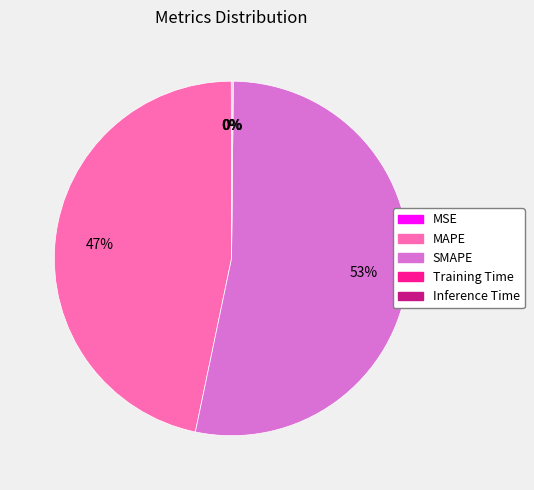

The MAPE slice represents 47% of the pie. True or false?

True